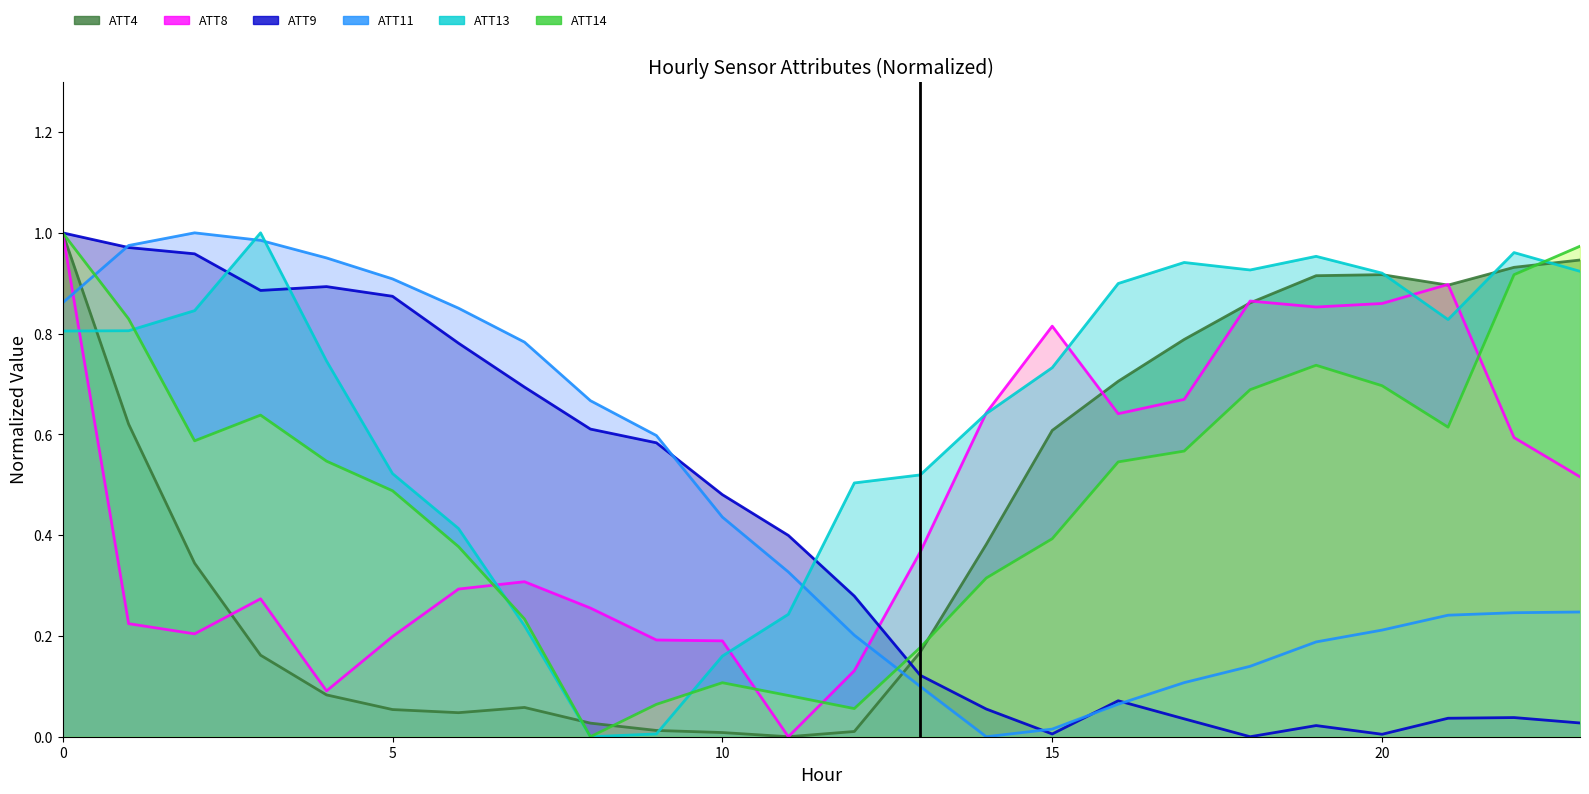

True or false: ATT9 has a value of 0.4 at 4.

False